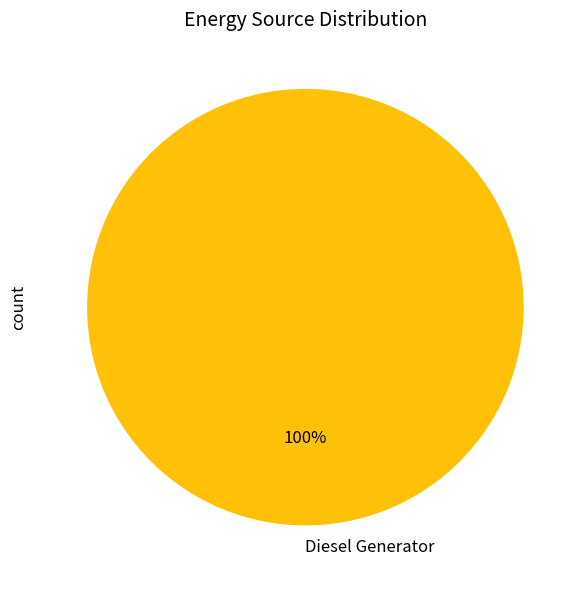

Rank the categories by value from lowest to highest.

Diesel Generator